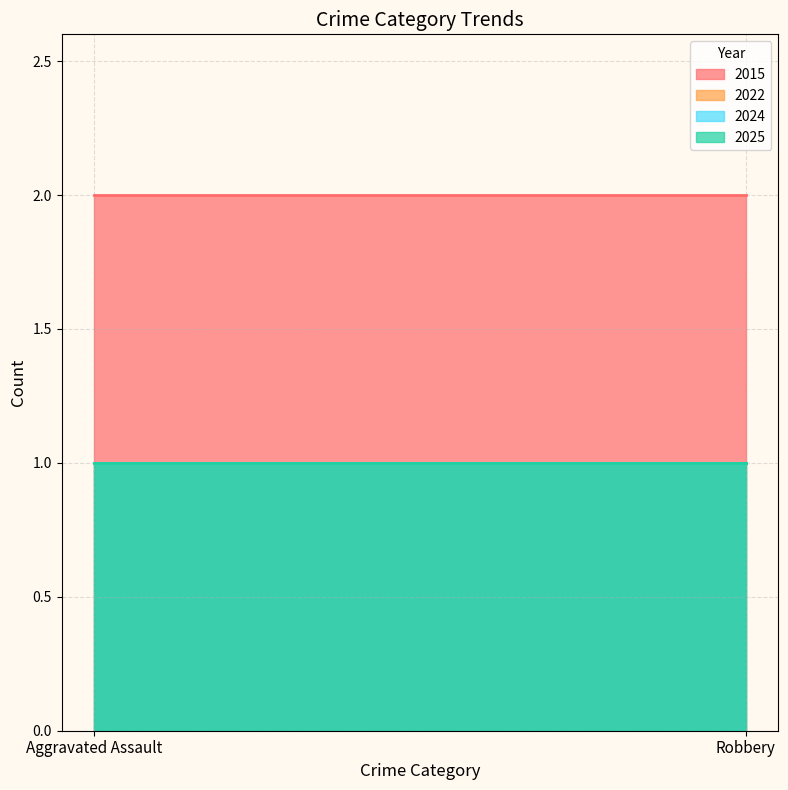

Reading right to left, transcribe all the data shown in this chart.

2015: 2	2
2022: 1	1
2024: 1	1
2025: 1	1